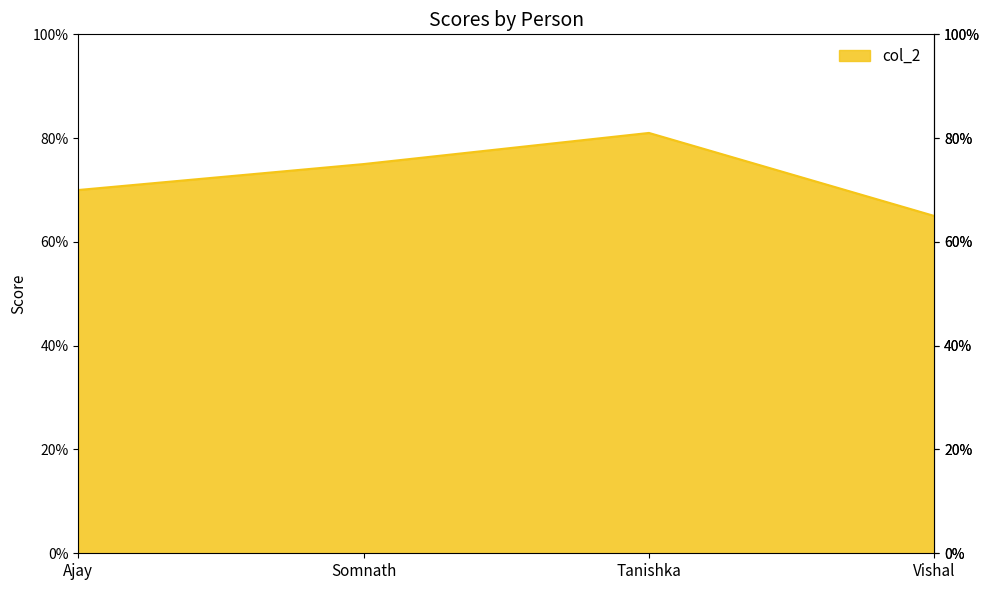

Which has a higher value, Ajay or Tanishka?

Tanishka